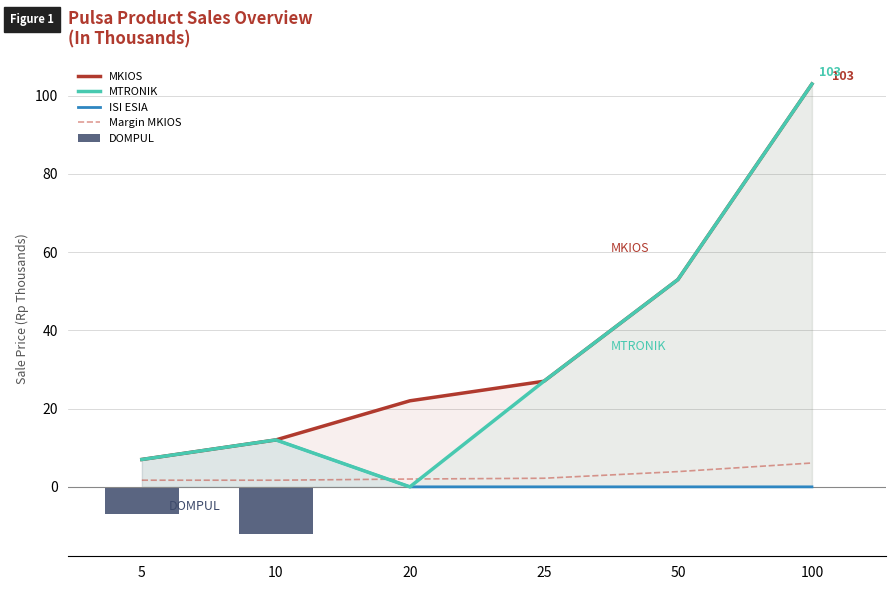

What are all the series names shown in the legend?

MKIOS, MTRONIK, ISI ESIA, Margin MKIOS, DOMPUL